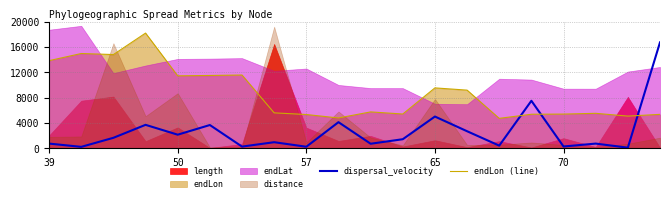

True or false: endLon (line) and dispersal_velocity intersect in this chart.

True